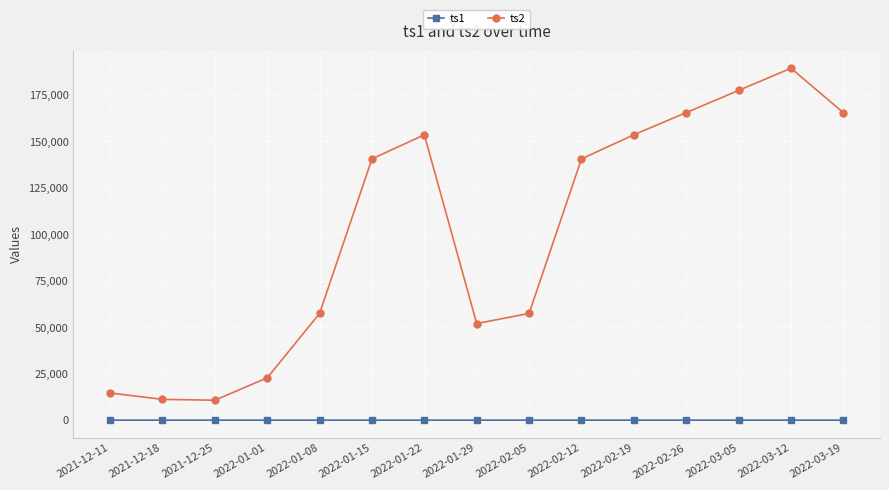

Which series has the largest total across all categories?

ts2